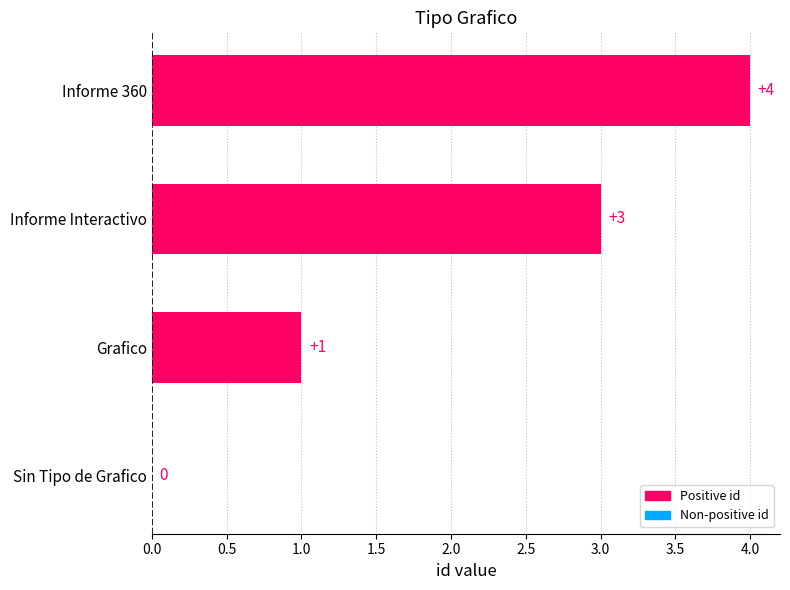

How many distinct data groups are displayed?

1